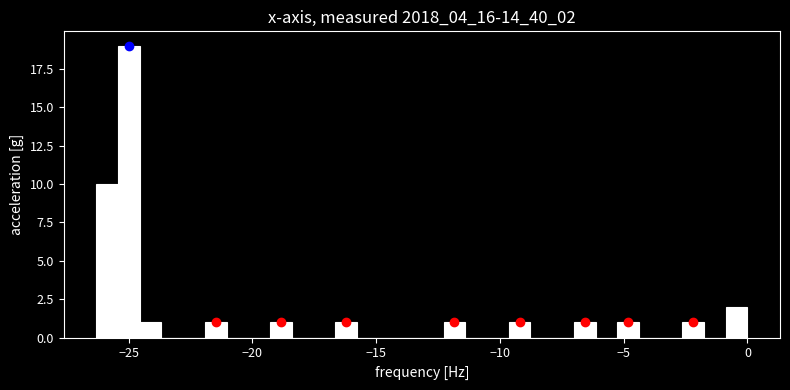

Read against the x-axis, roughly where is the centre of the tallest bar?

-25.0